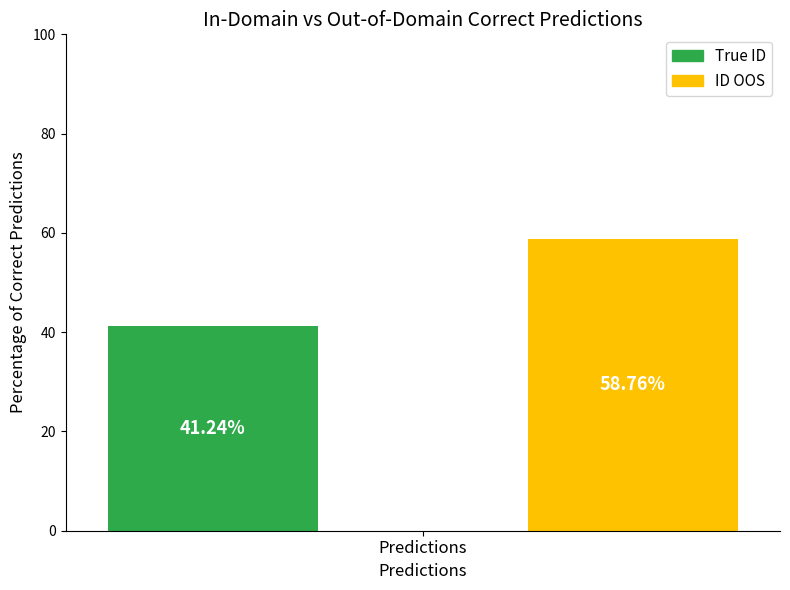

What is the average value?

50.0